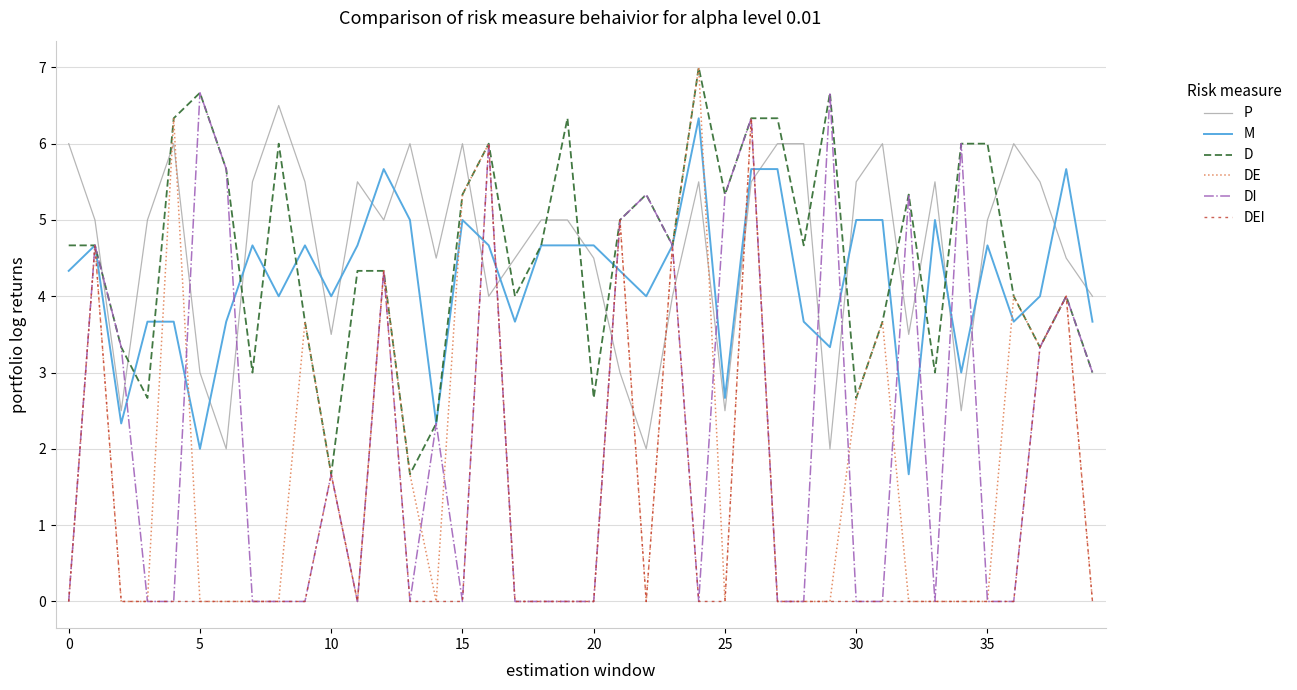

What is the maximum value for M?

6.3